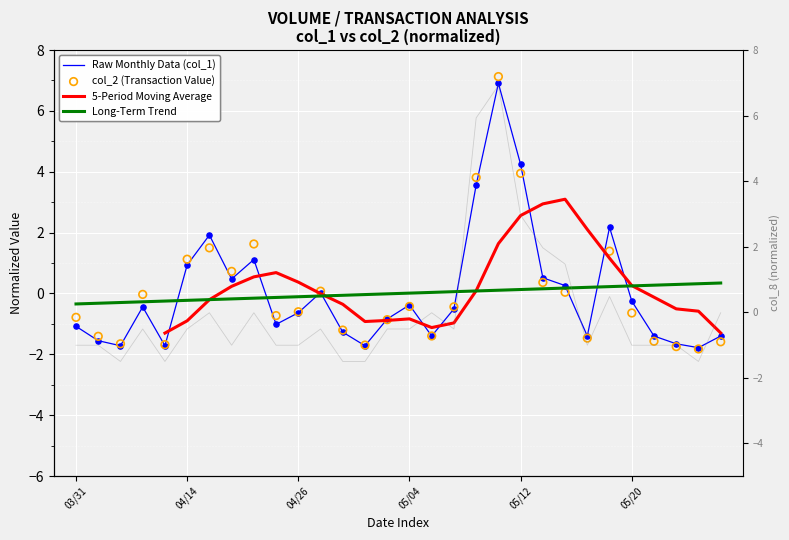

Which series contains the highest Y value?

col_2 (Transaction Value)